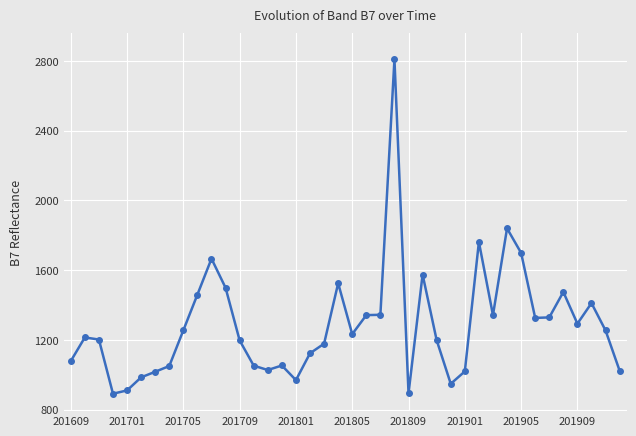

What is the smallest value displayed?

891